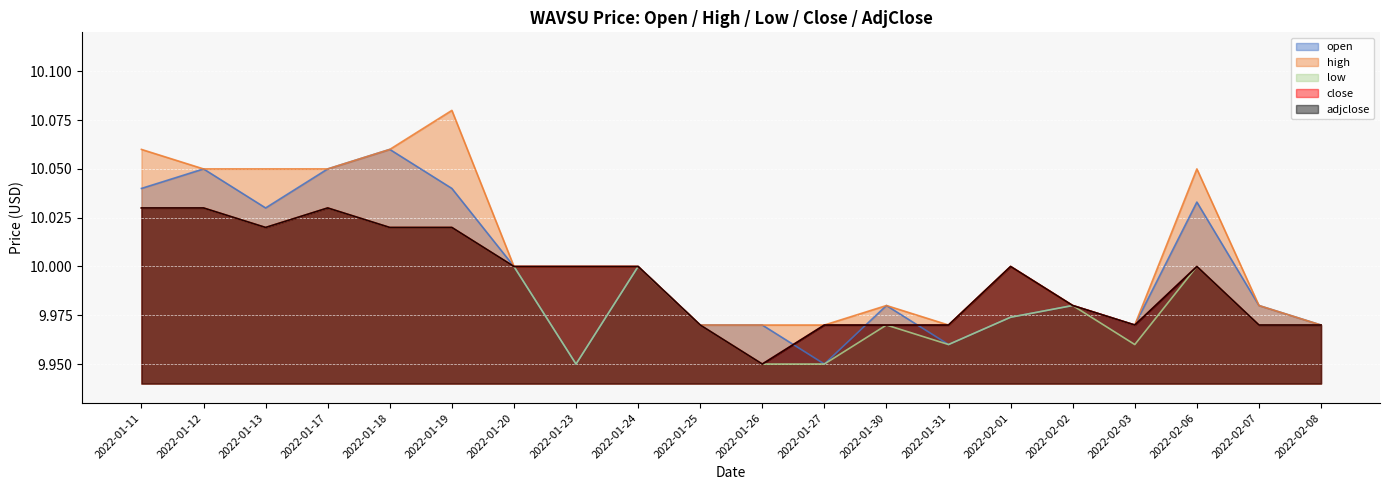

The open series shows 3.8 at 2022-01-24. True or false?

False